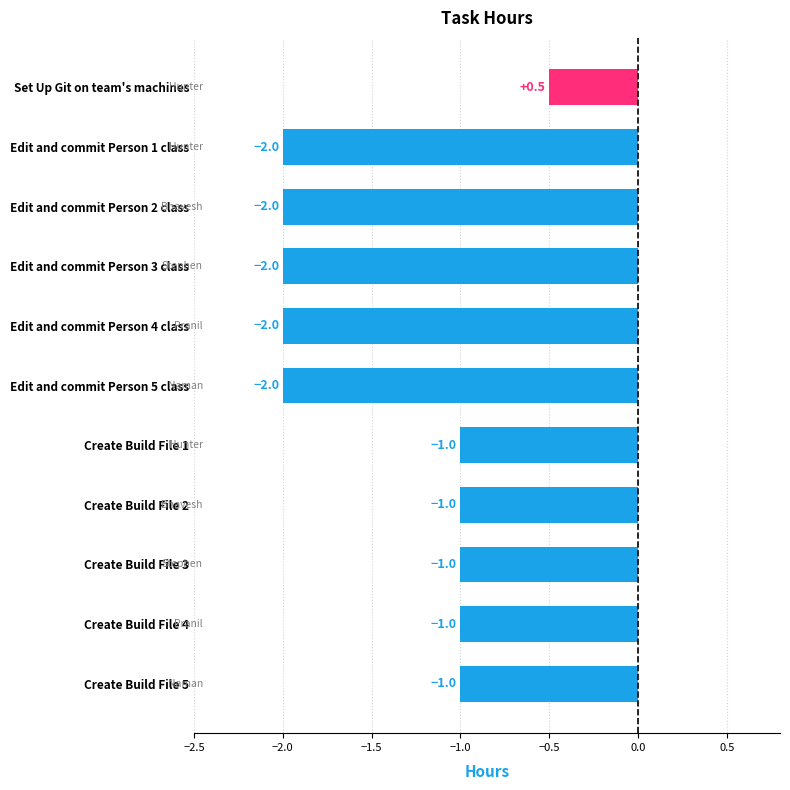

The chart shows a value of -1.5 at Create Build File 5. True or false?

False